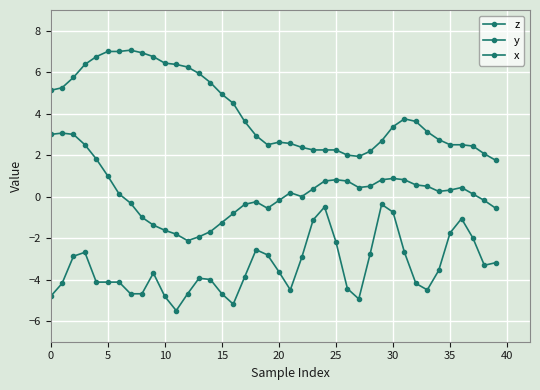

What is the sum of all z values?

164.0